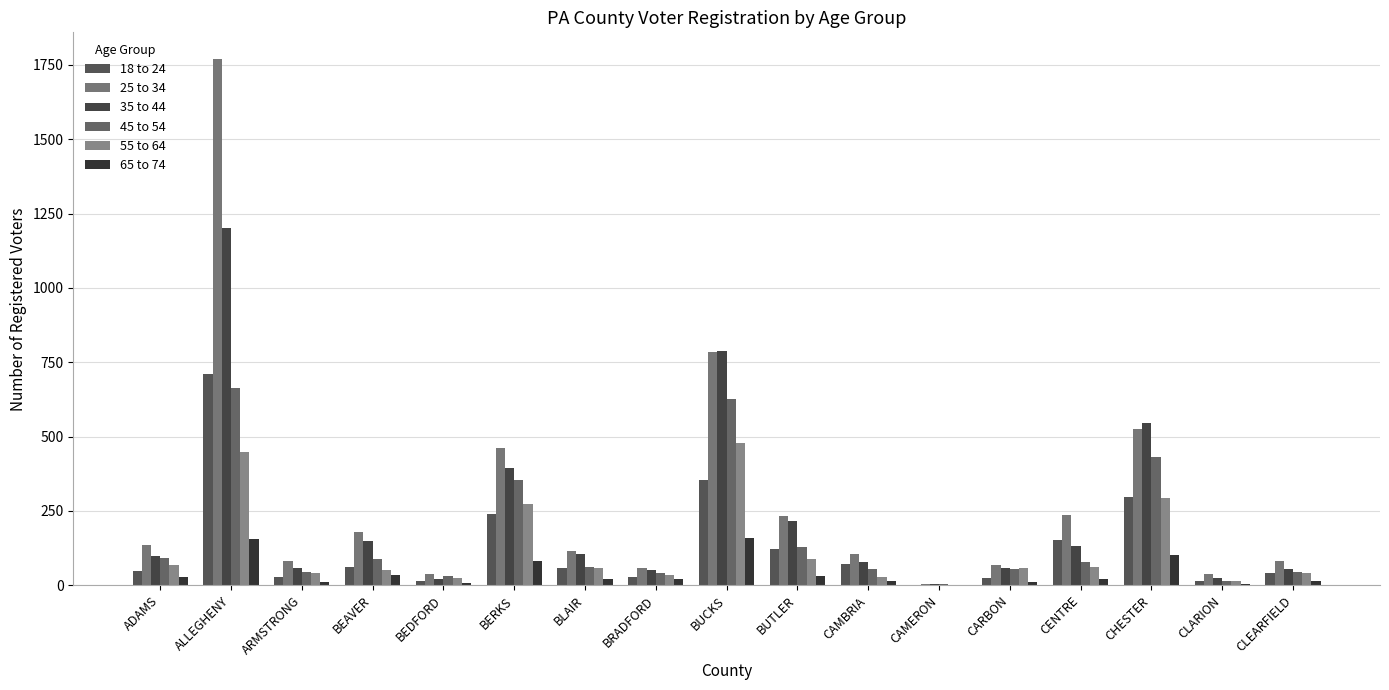

What is the difference between the 55 to 64 values at CAMERON and ARMSTRONG?

41